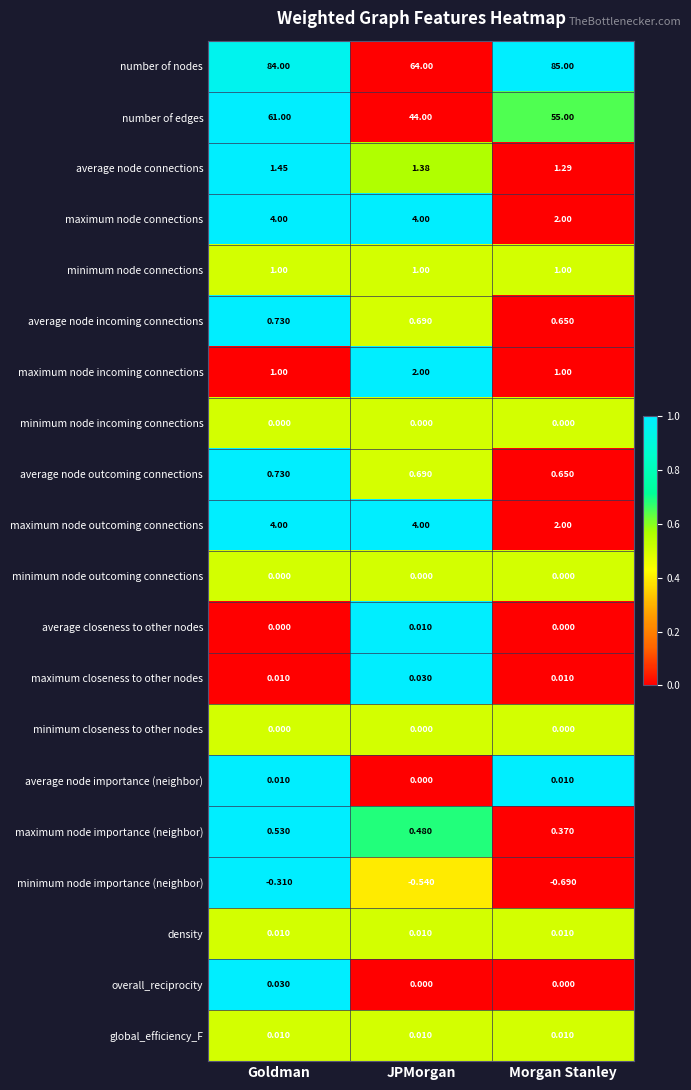

Where is average node connections nearest to the value 1?

Morgan Stanley